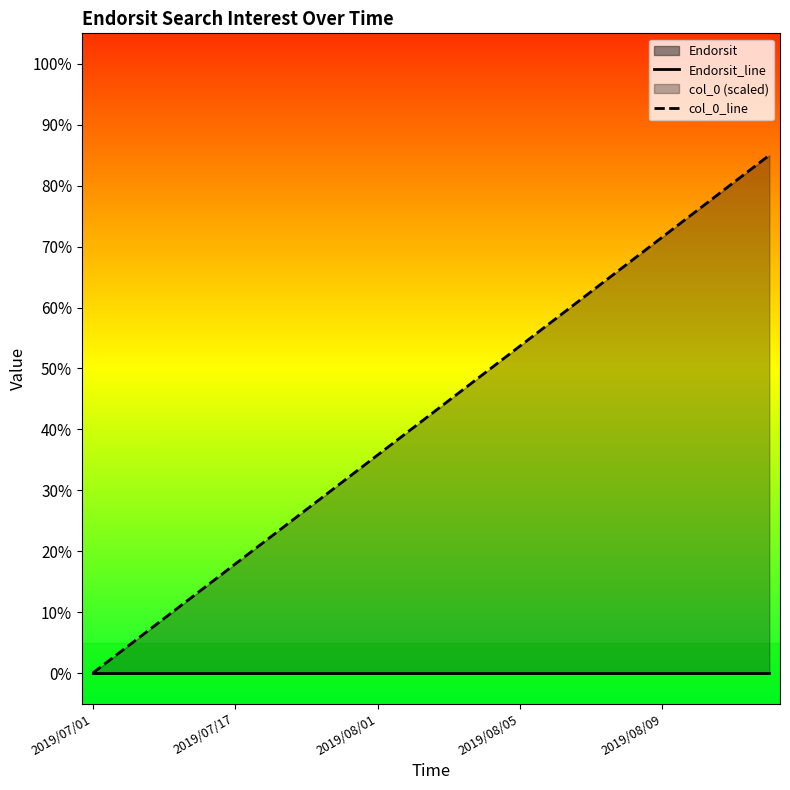

At which label does Endorsit_line reach its peak?

2019/07/01